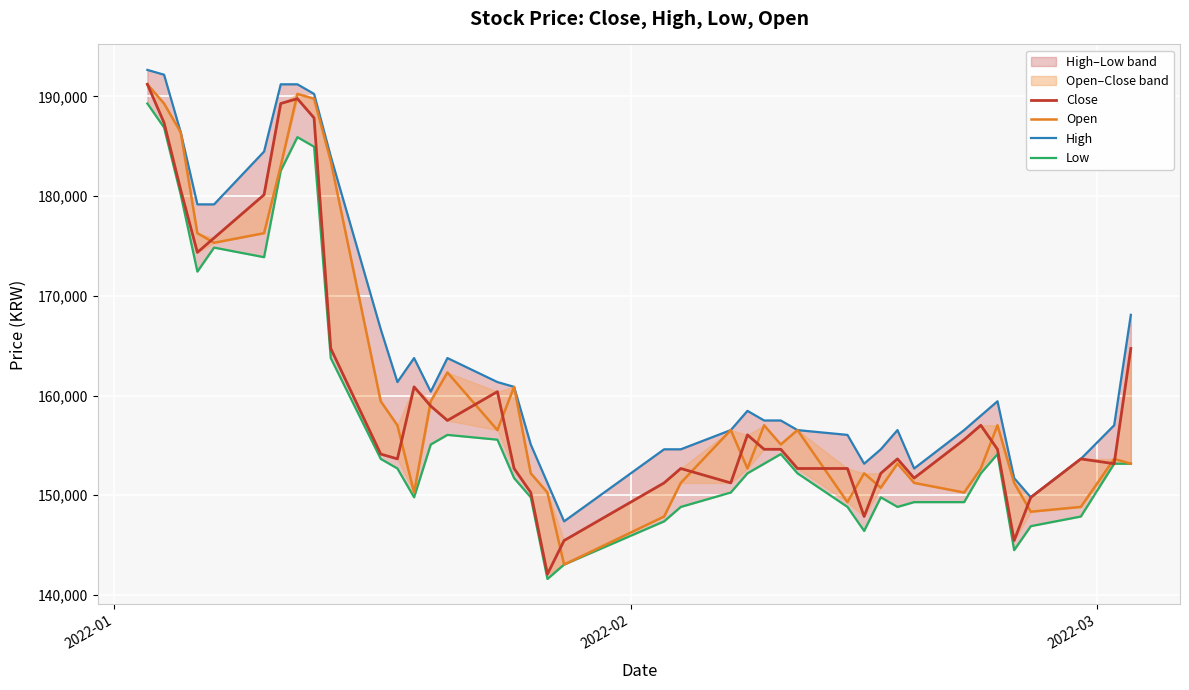

True or false: Close and High cross at least once.

True